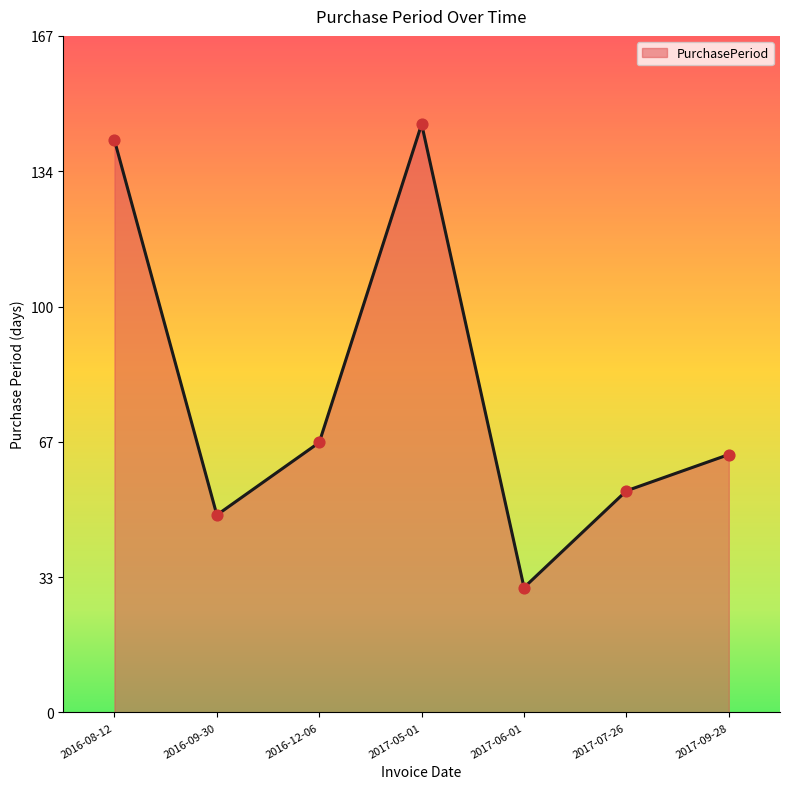

Between 2016-09-30 and 2017-09-28, which is larger?

2017-09-28